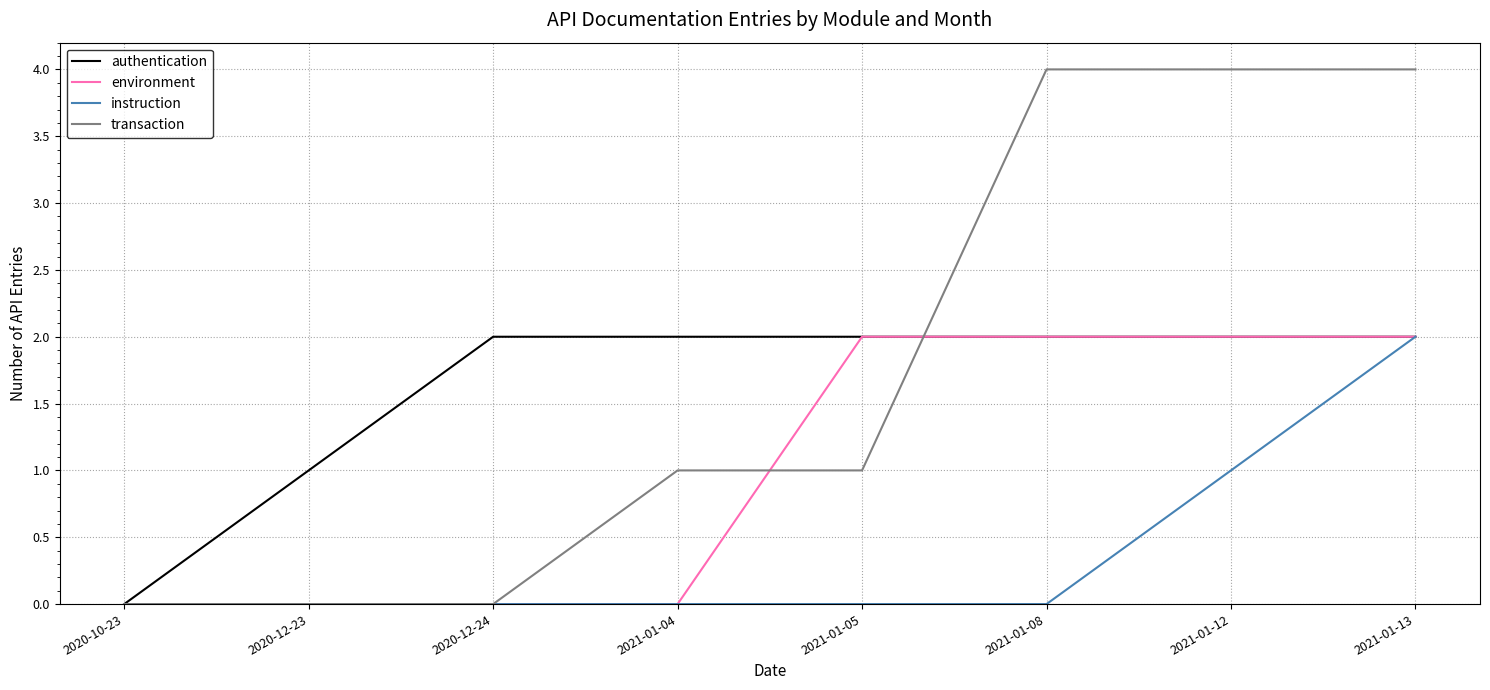

The value of authentication at 2021-01-12 is 3. True or false?

False